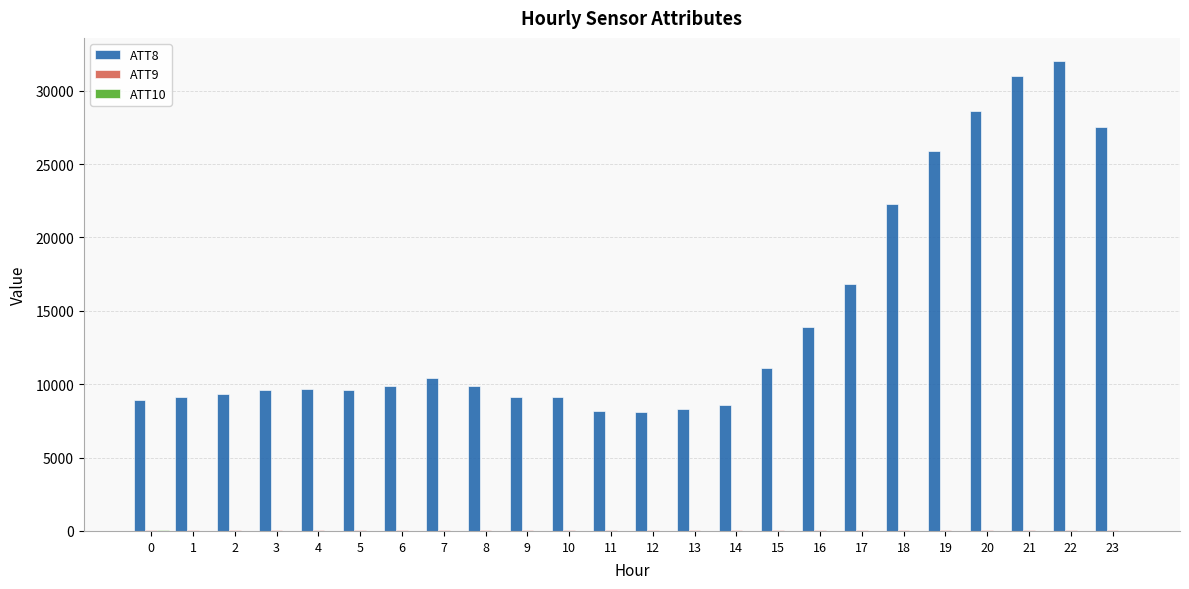

What is the greatest value displayed?

32000.0